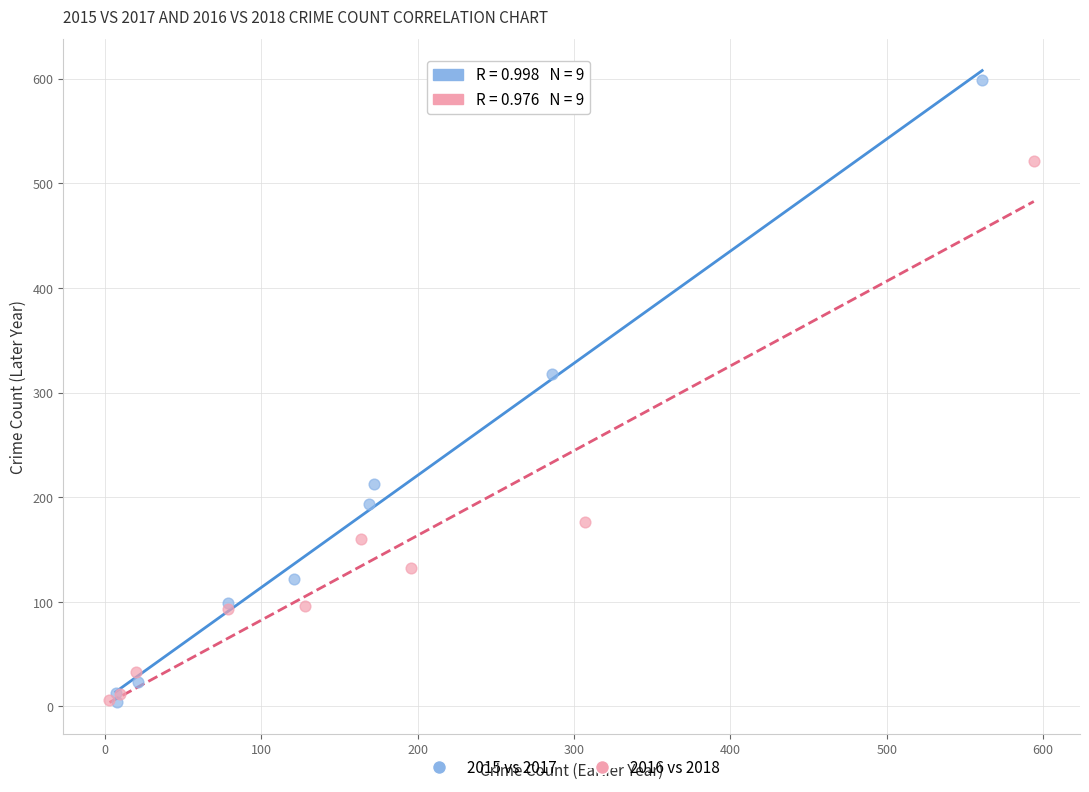

Which series has the largest Y range (max minus min)?

2015 vs 2017